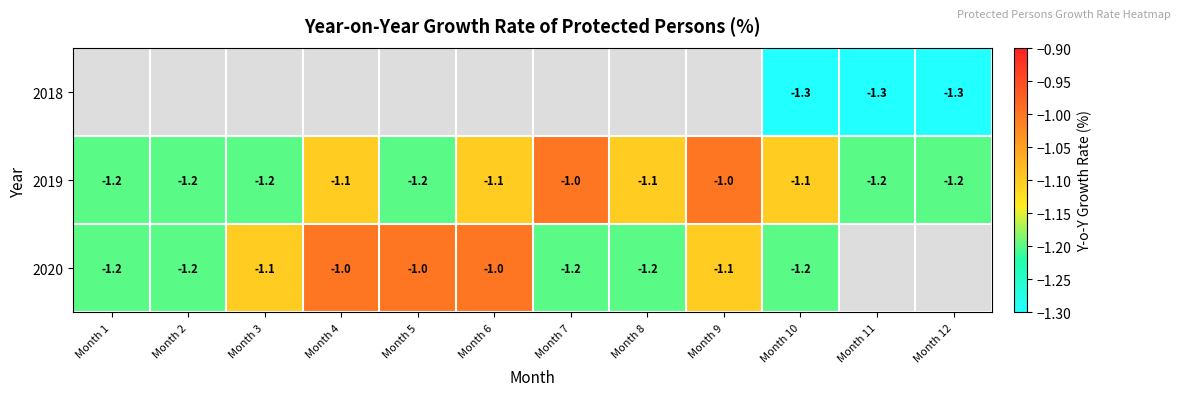

What value does the 2019 series have at Month 12?

-1.2